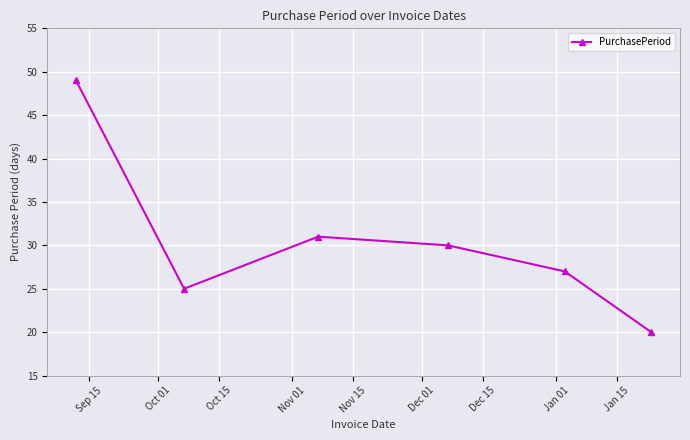

Reading right to left, list all the values displayed in this chart.

20	27	30	31	25	49